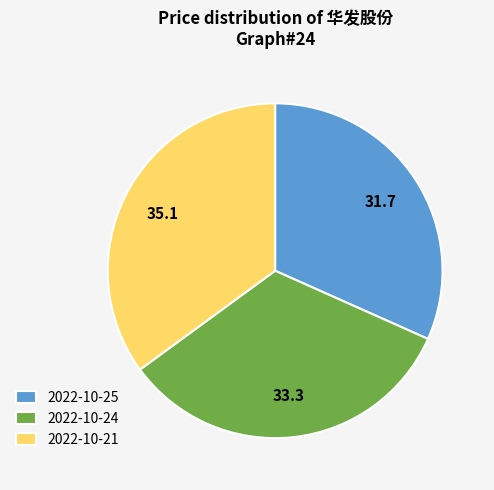

Is there a majority slice in this chart?

No